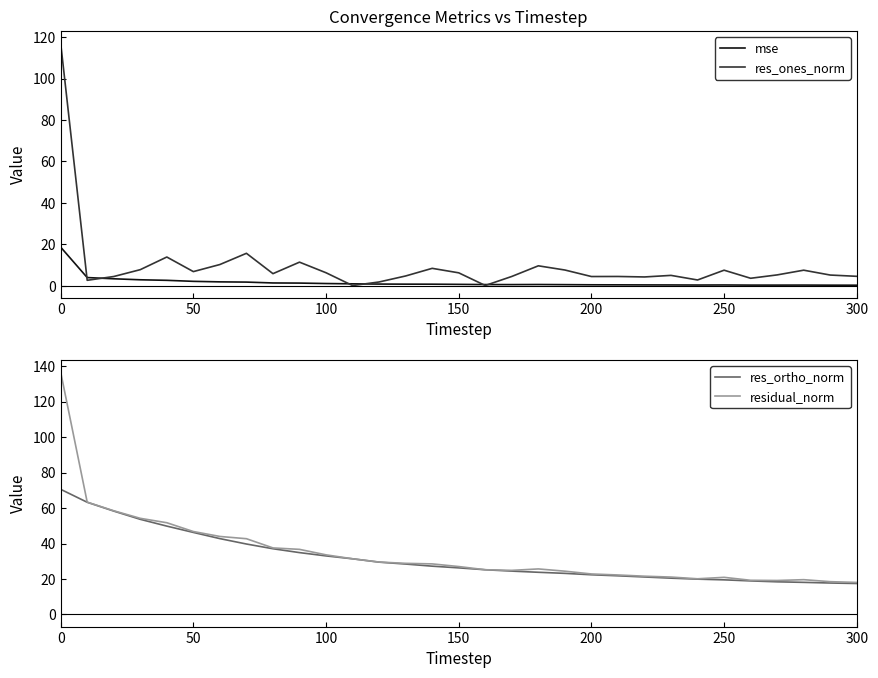

Which series has the largest total across all categories?

residual_norm